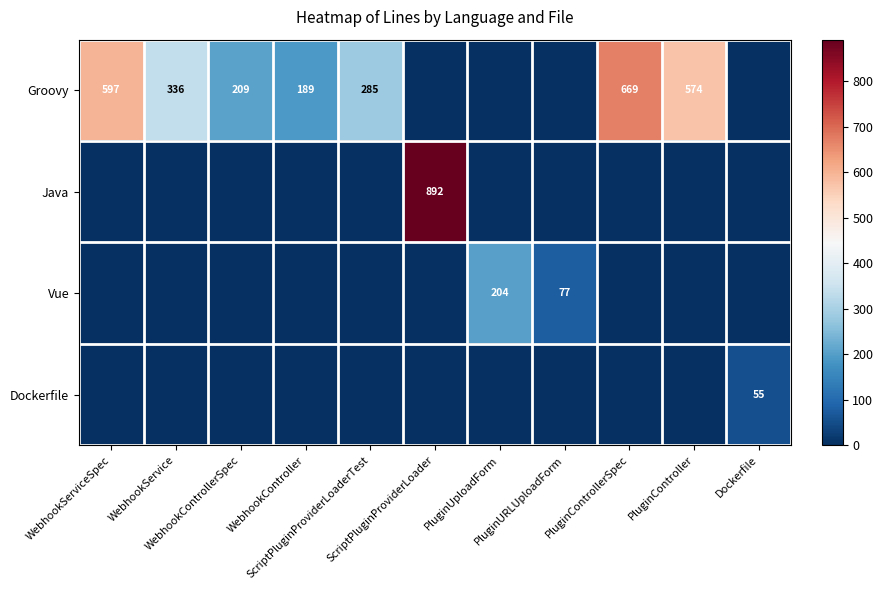

How many values in Dockerfile are above zero?

1